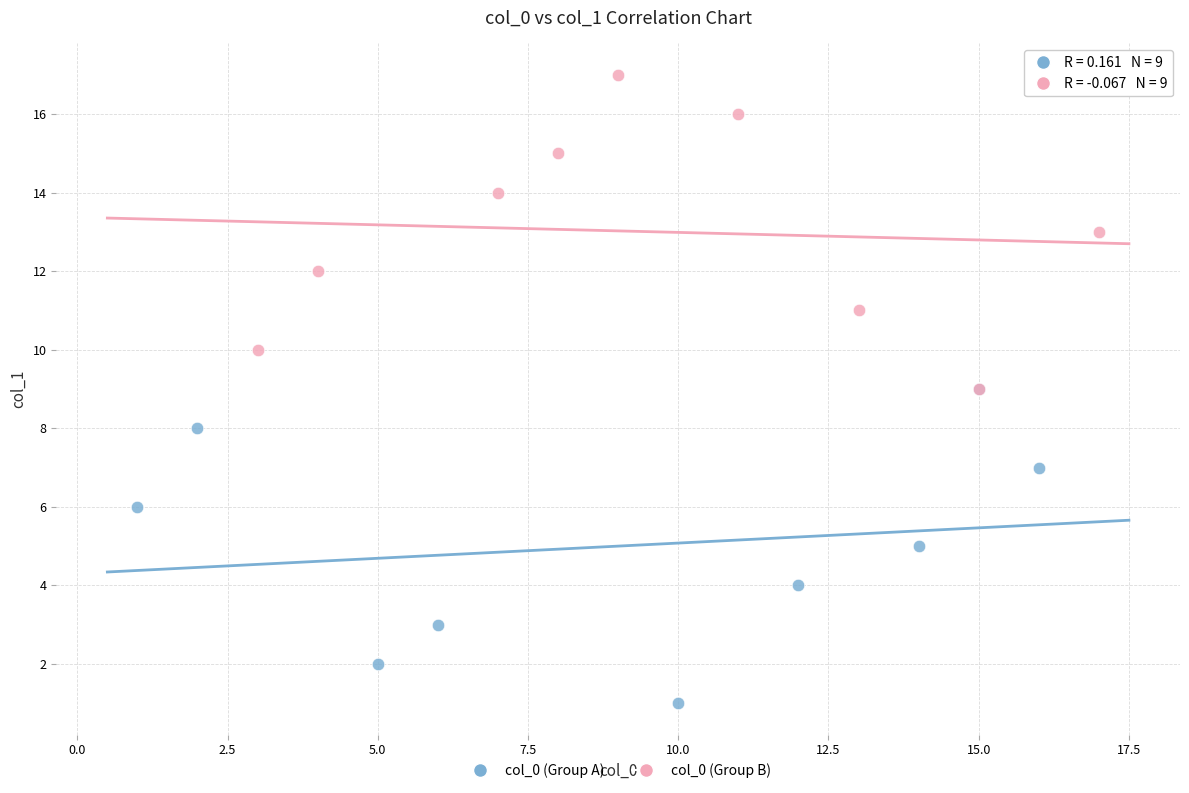

Which series reaches the minimum Y coordinate?

col_0 (Group A)